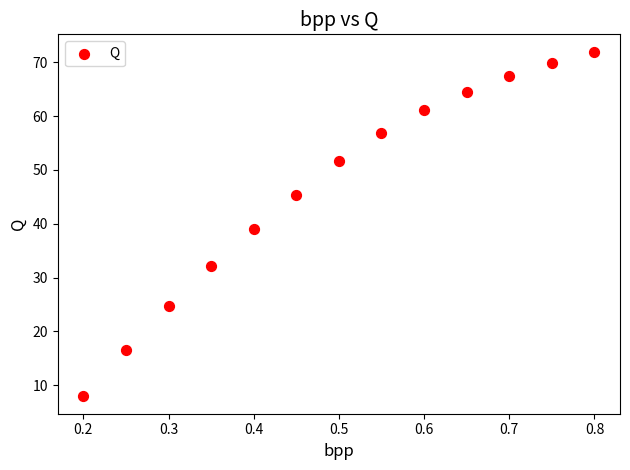

What is the range of X values (max minus min)?

0.6